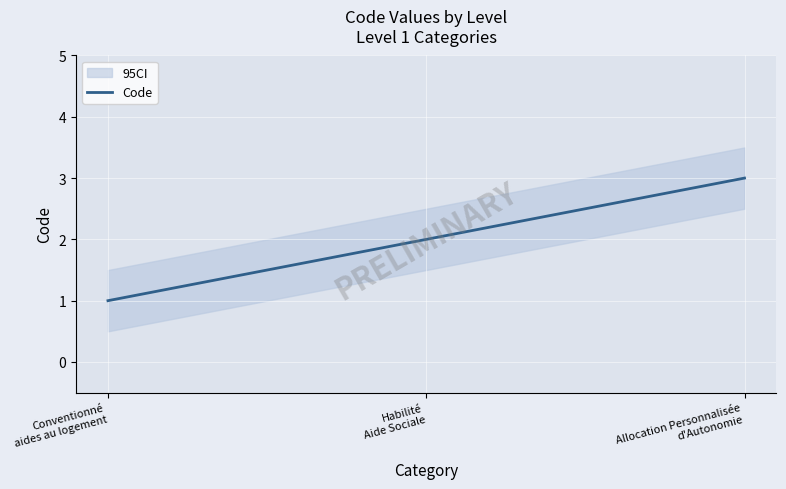

How many values are between 1 and 3?

3